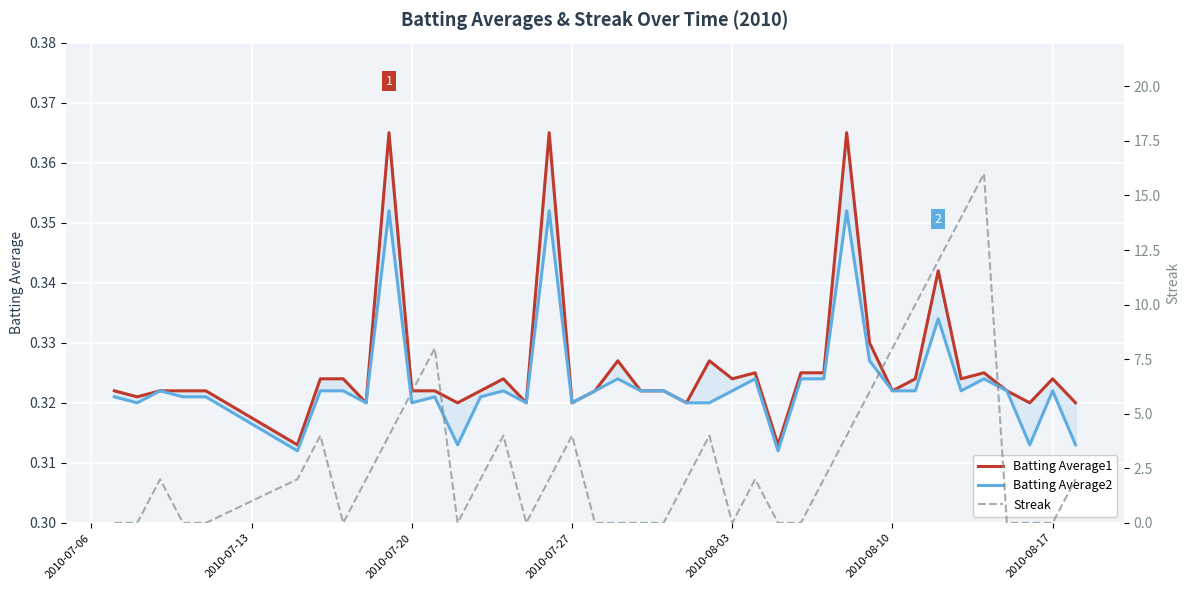

What are all the series names shown in the legend?

Batting Average1, Batting Average2, Streak